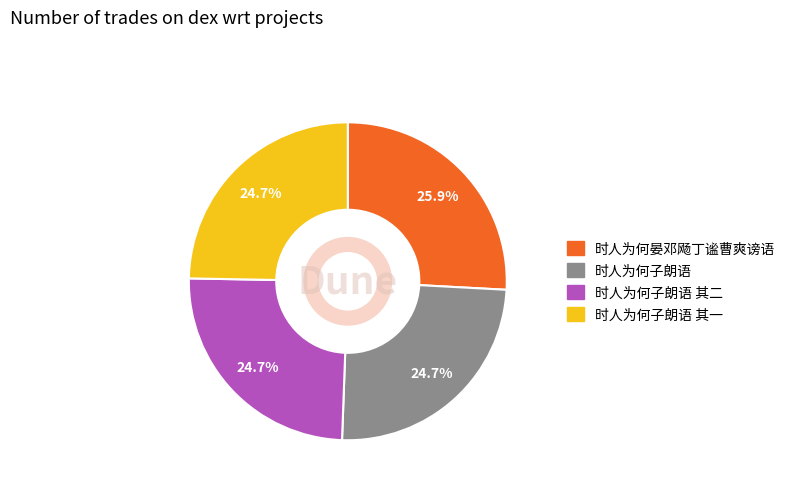

Is there a majority slice in this chart?

No